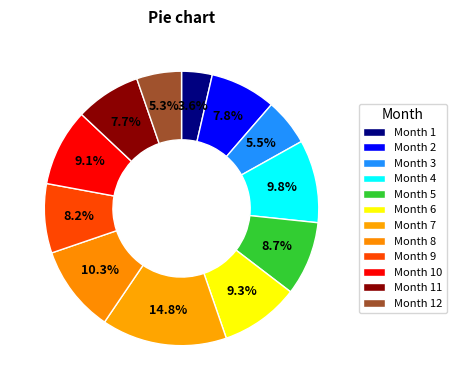

Is there any slice that represents more than half of the pie?

No